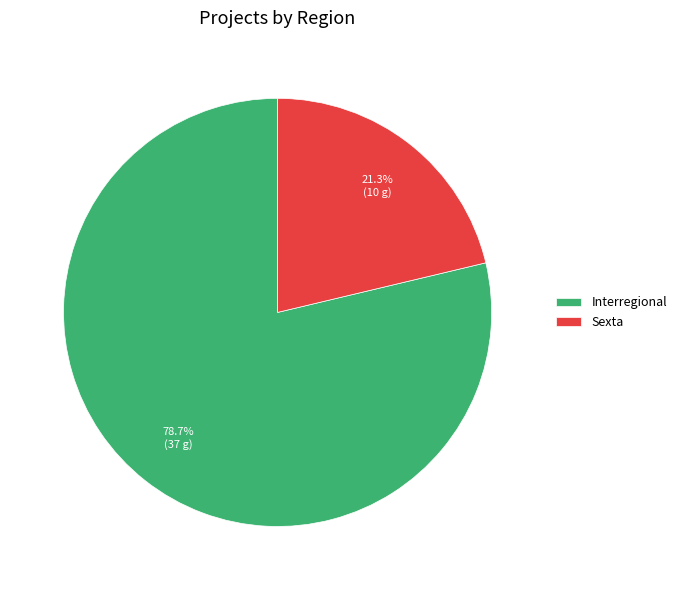

Approximately how many times larger is the value at Sexta compared to Interregional?

0.3